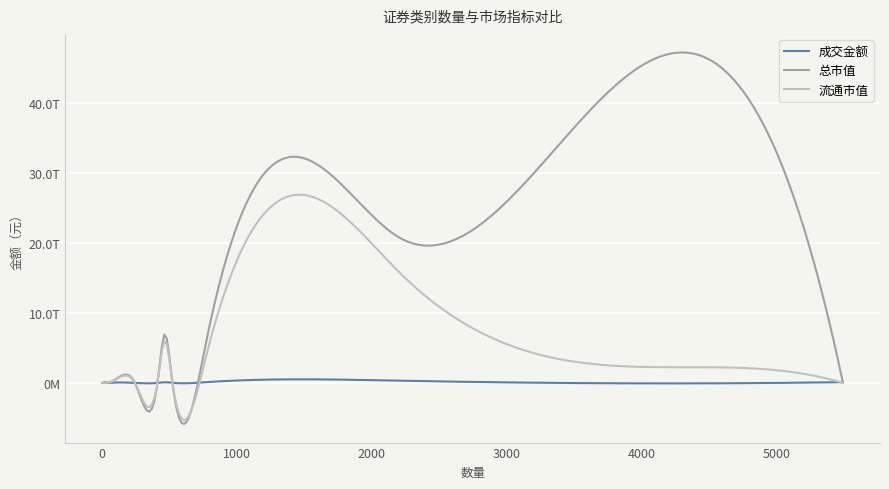

True or false: 总市值 and 流通市值 cross at least once.

True